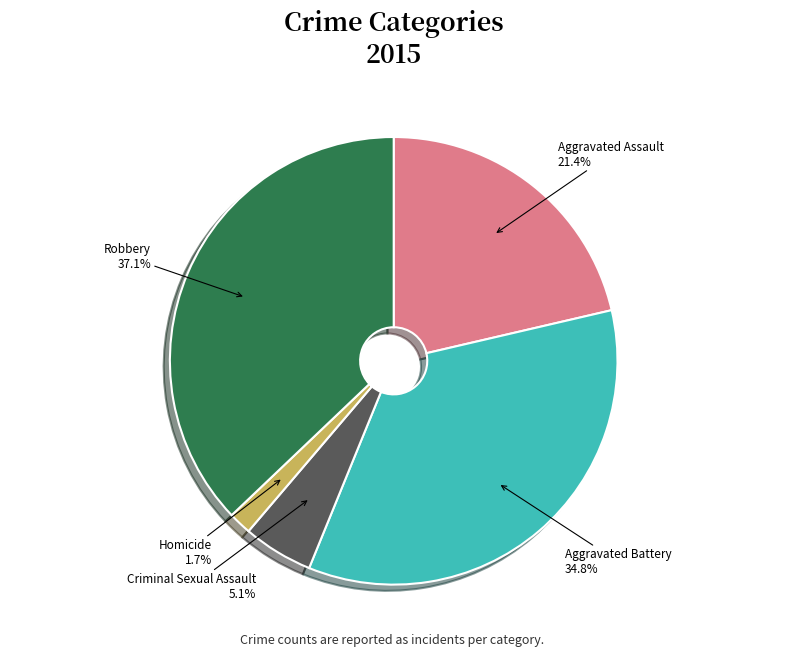

How many segments does this pie chart have?

5